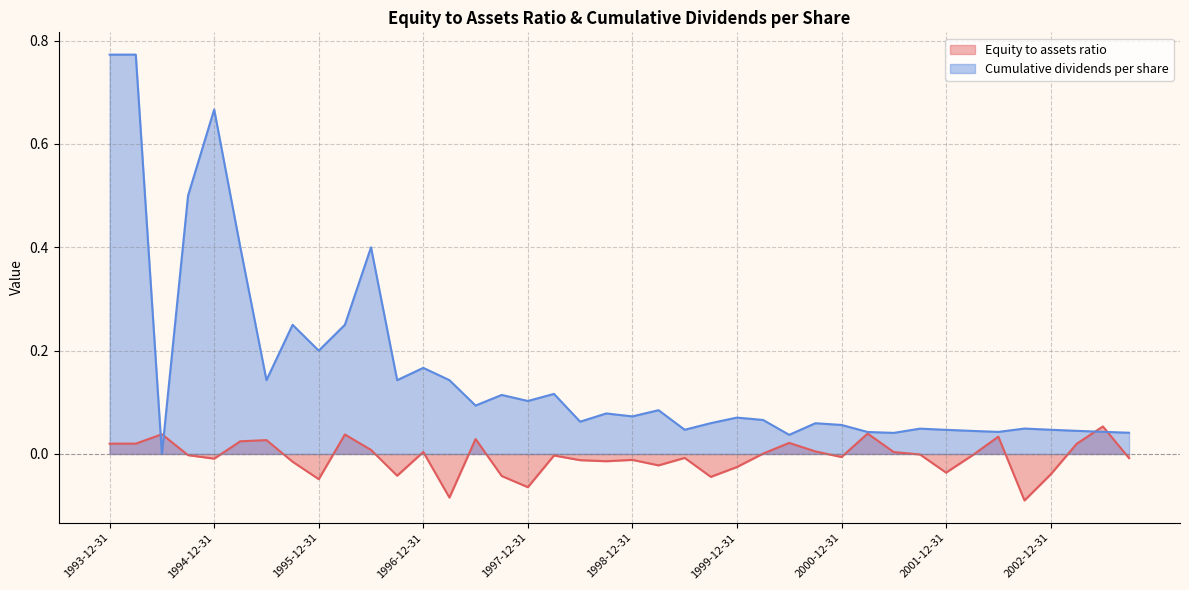

What is the label of the 20th point from the right?

1998-12-31